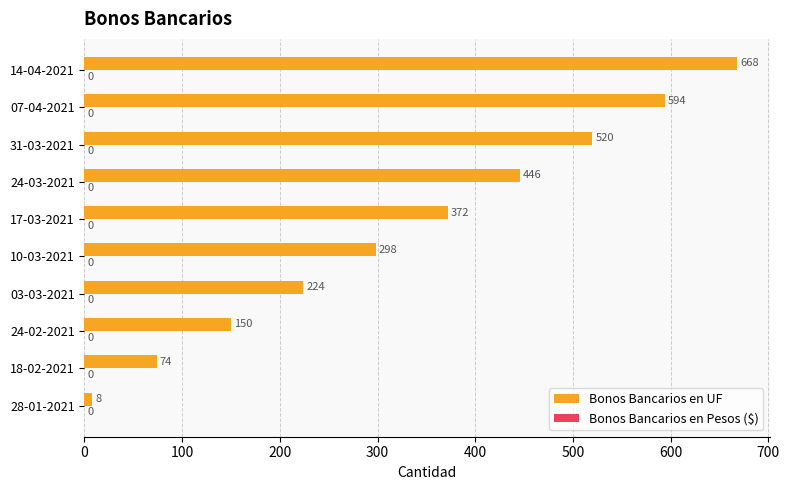

Reading bottom to top, extract all data points from this chart.

8	74	150	224	298	372	446	520	594	668